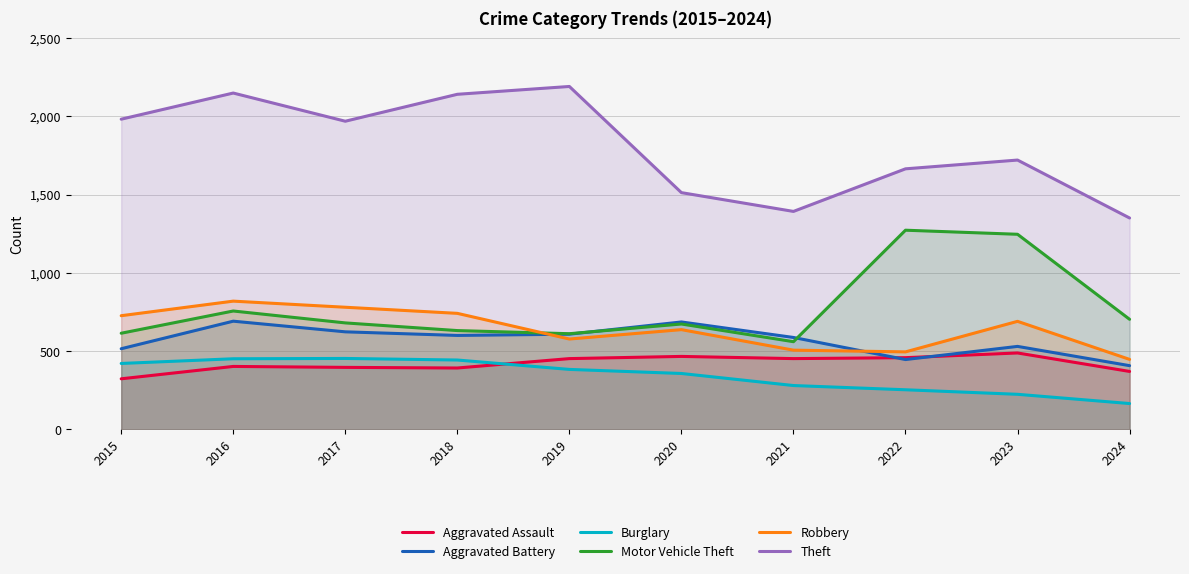

Is the value of Motor Vehicle Theft at 2019 greater than the value of Aggravated Battery at 2017?

No